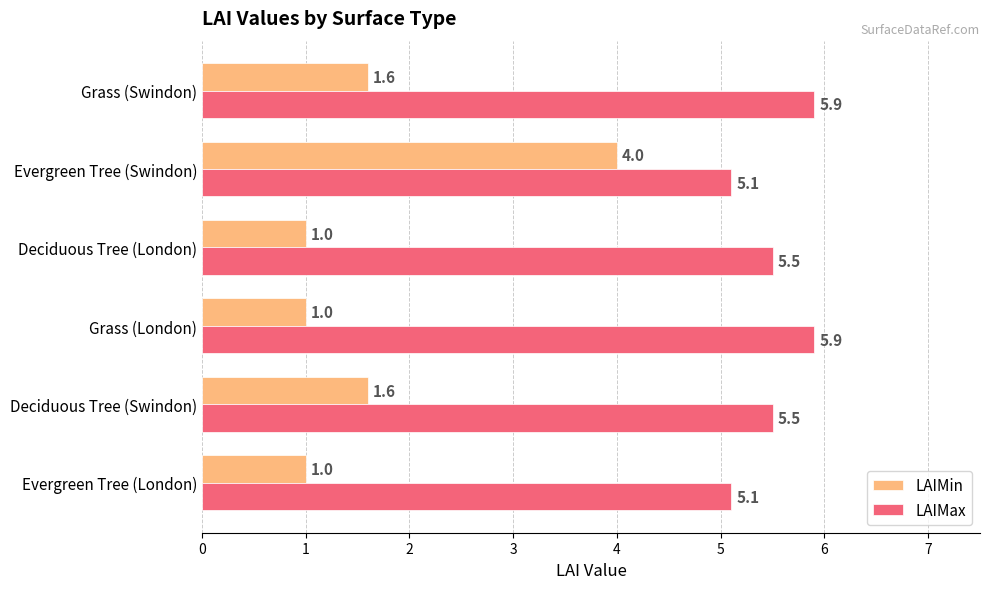

What is the minimum value for LAIMin?

1.0